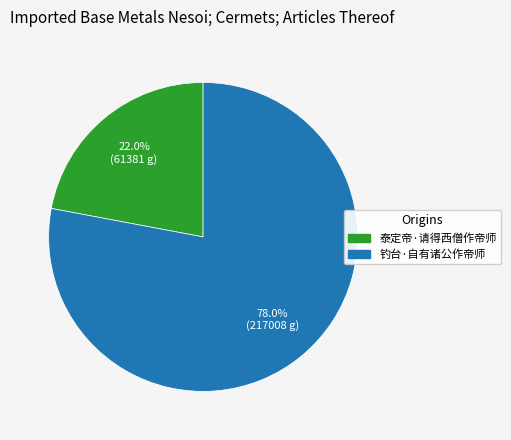

What percentage do 钓台·自有诸公作帝师 and 泰定帝·请得西僧作帝师 together represent?

100.0%